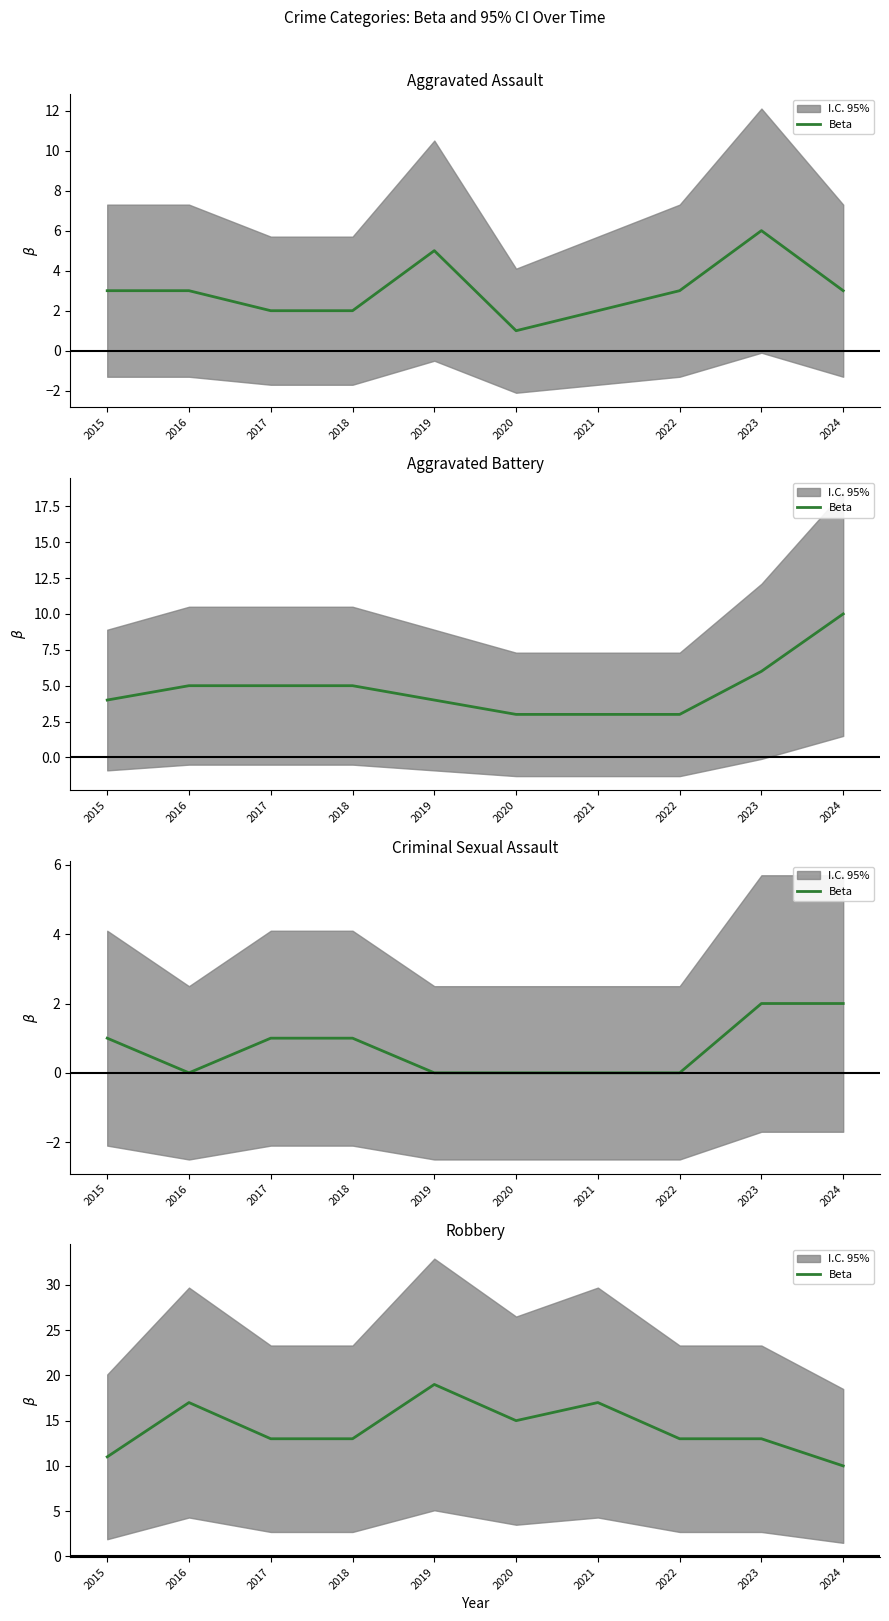

Which category has the highest value across all series?

2019